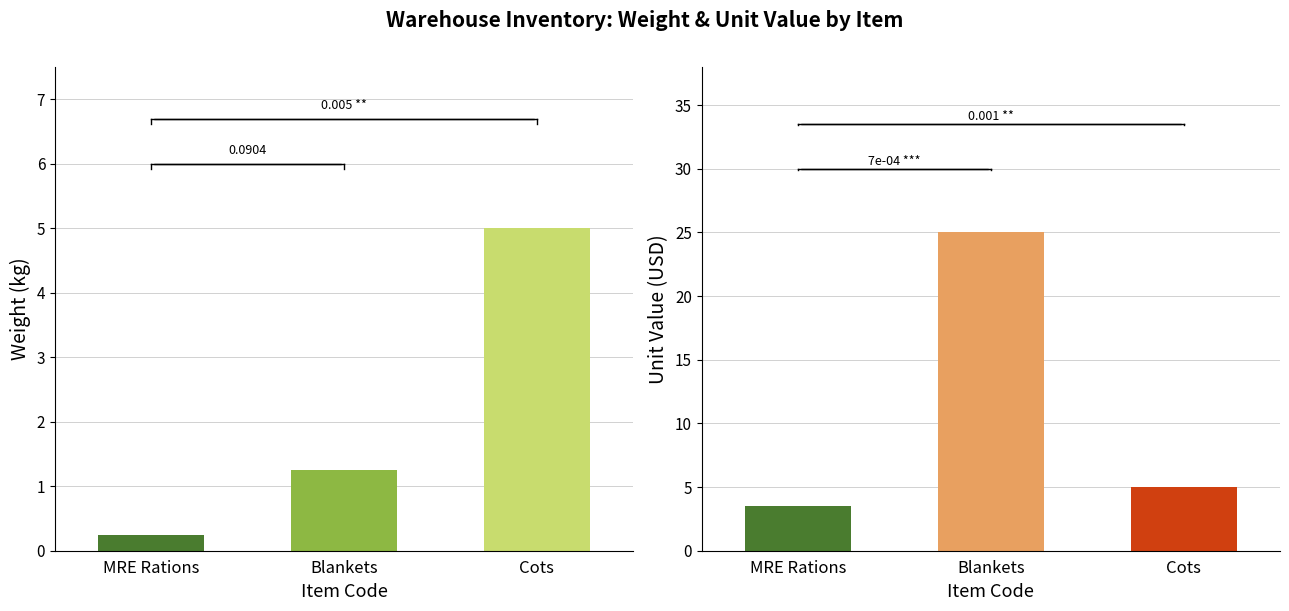

Reading left to right, extract all data points from this chart.

Weight: 0.2	1.2	5.0
Unit Value: 3.5	25.0	5.0